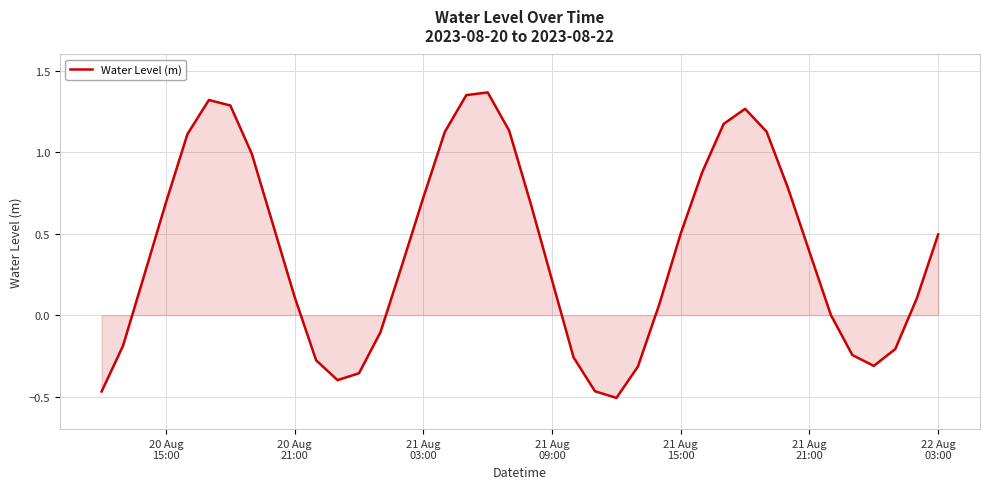

What is the sum of all values?

15.9